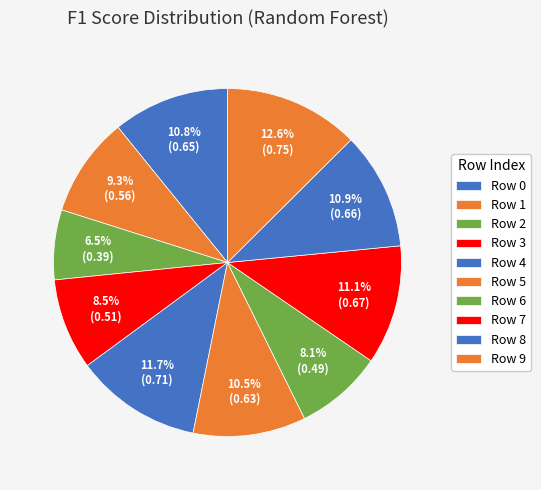

To the nearest percent, what percentage of the pie is Row 4?

12%